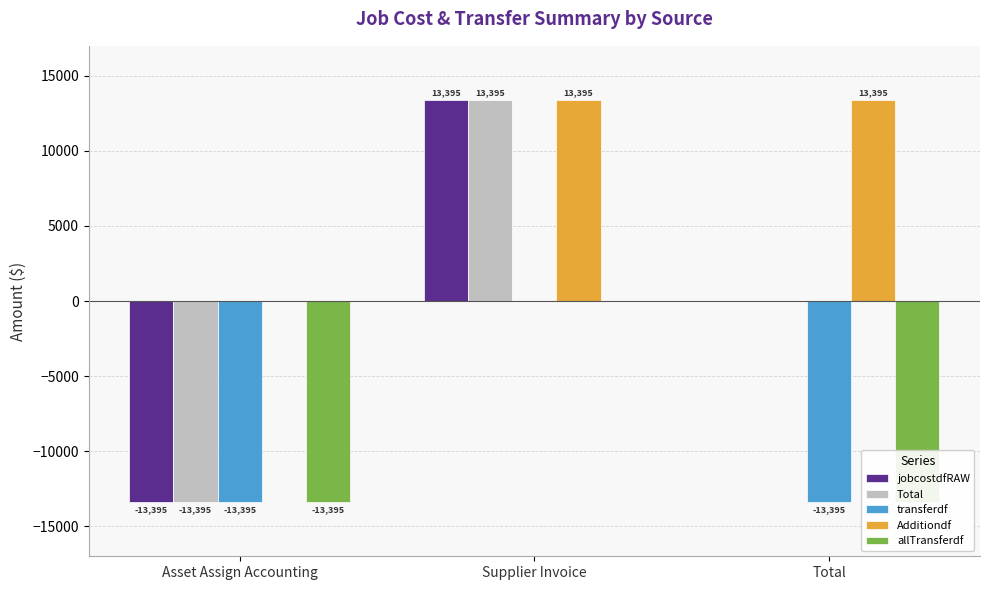

At how many categories does at least one series exceed 11731?

2